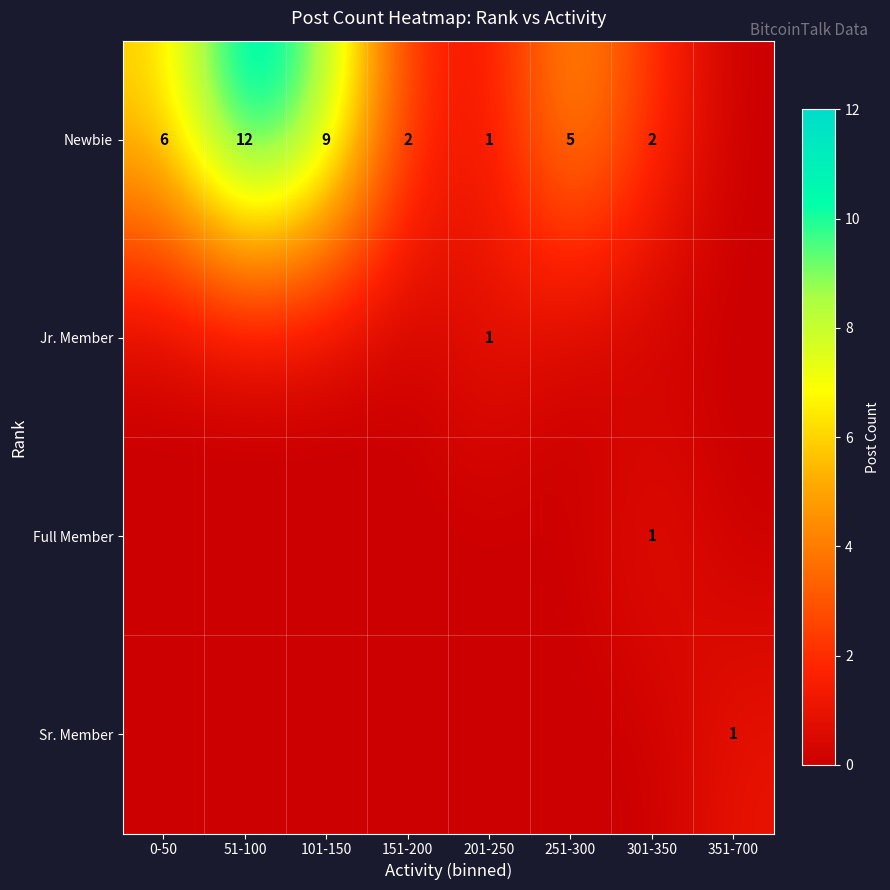

The value of Newbie at 251-300 is 7. True or false?

False